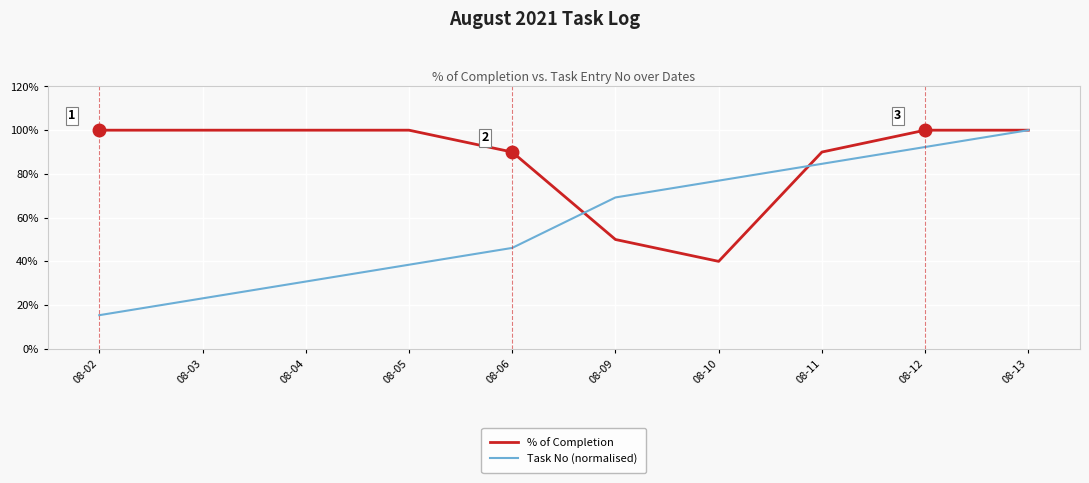

Rank the series by their average value, from lowest to highest.

Task No (normalised), % of Completion